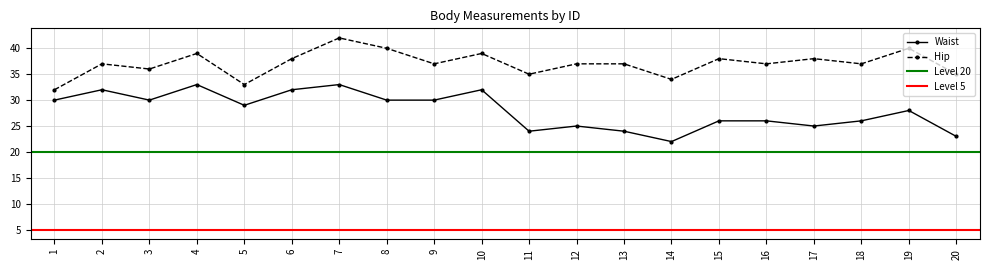

True or false: Hip and Waist intersect in this chart.

False